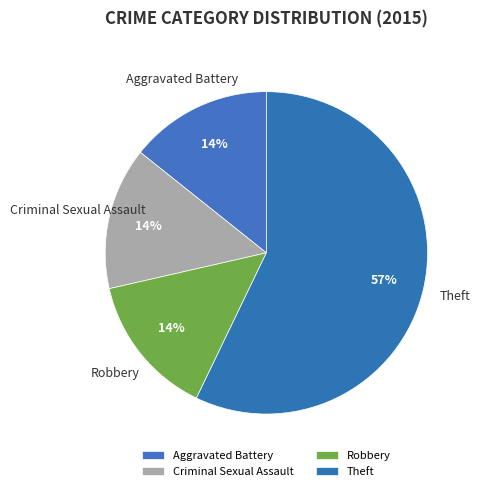

Is there any slice that represents more than half of the pie?

Yes